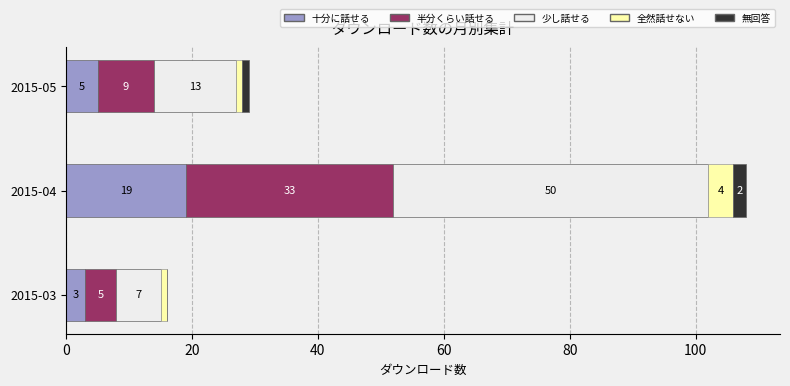

At which label does 十分に話せる reach its peak?

2015-04